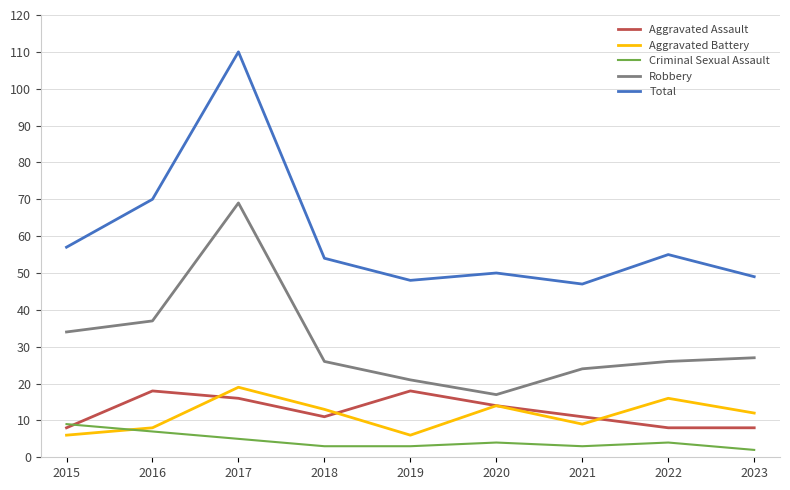

True or false: Total has a value of 55 at 2022.

True